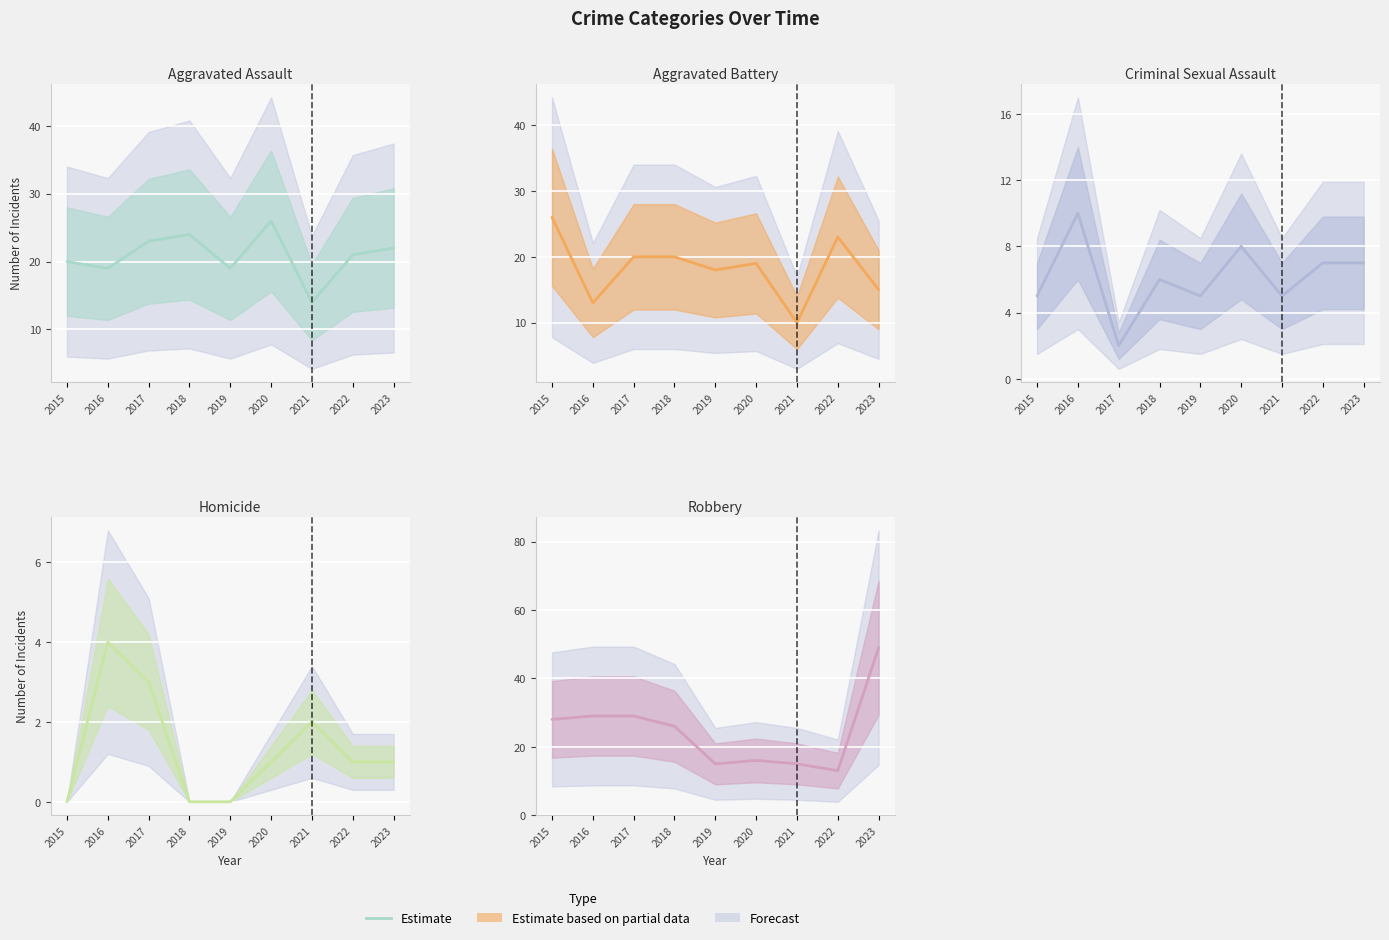

What value does the Aggravated Assault series have at 2021, to the nearest 5?

15